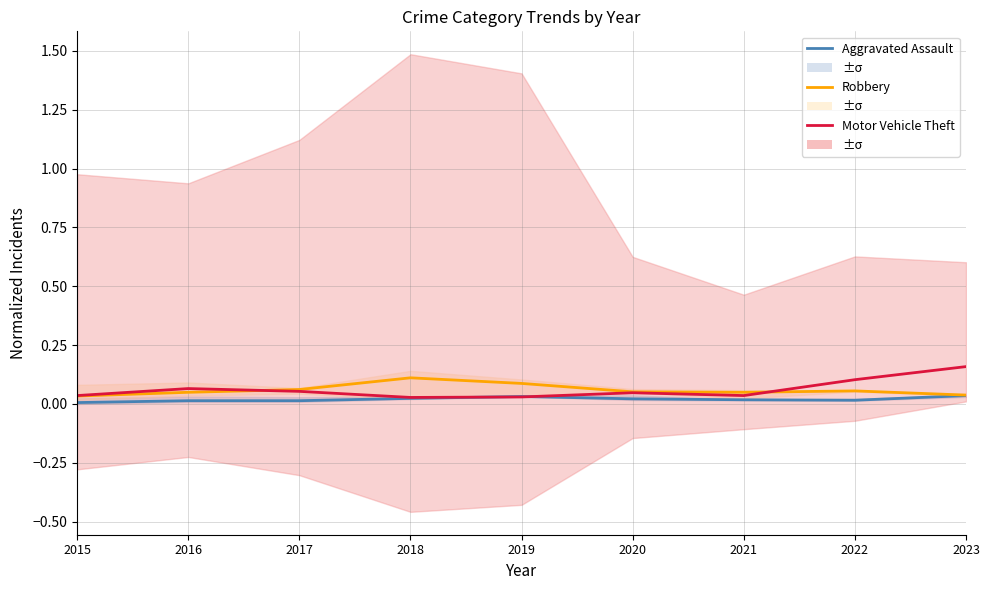

What is the maximum value for Robbery?

0.1